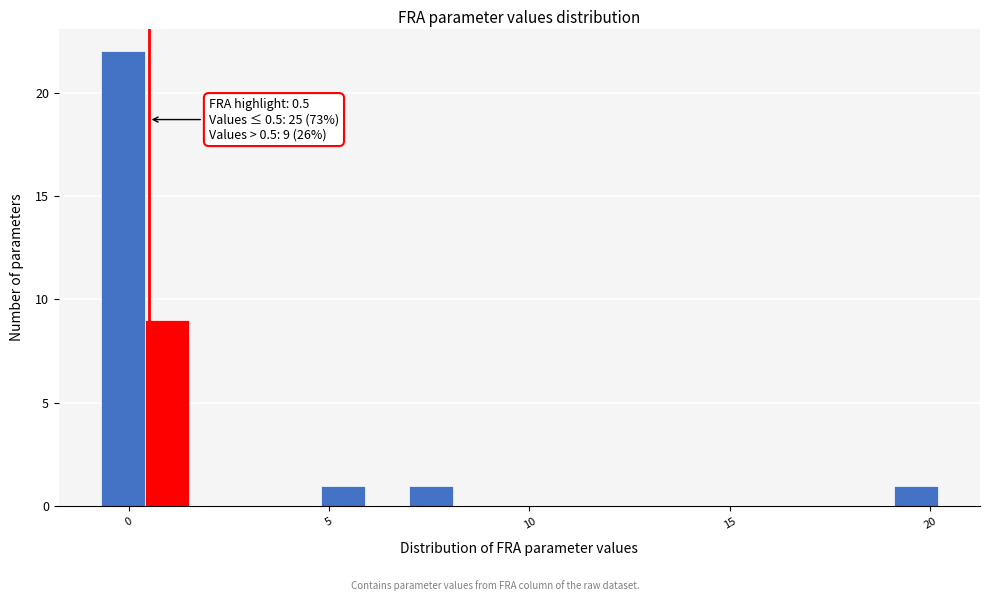

Around what value on the x-axis is the tallest bar? Give the approximate position of its centre, as read against the axis.

0.0